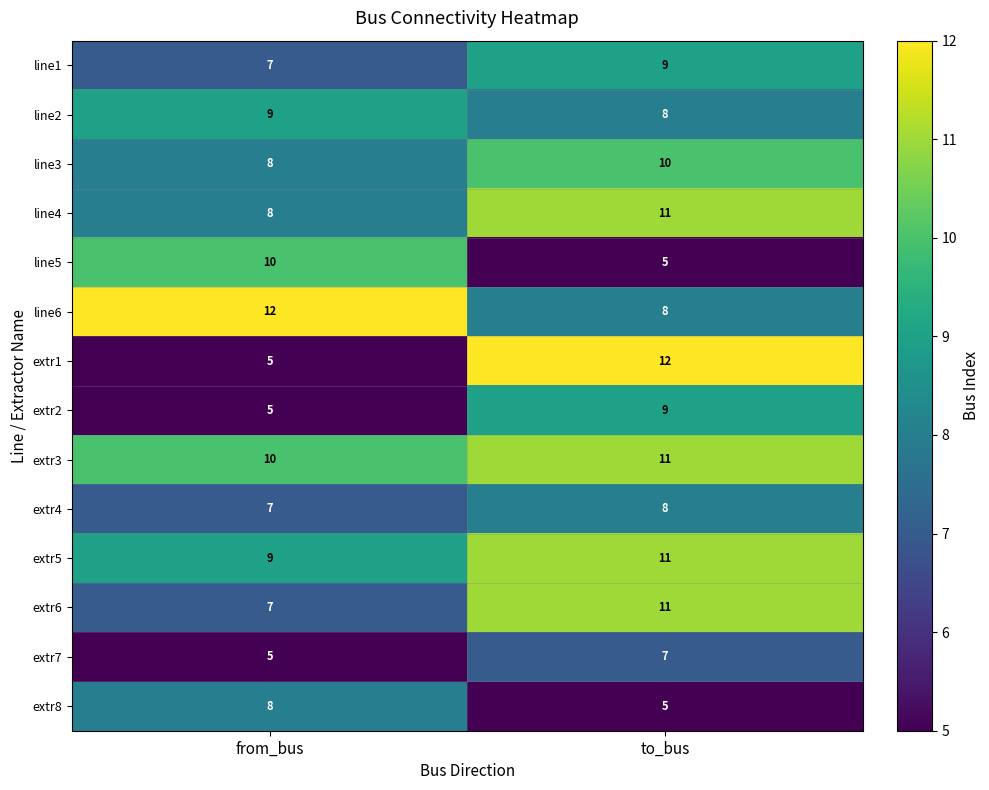

At how many categories does at least one series exceed 7?

2